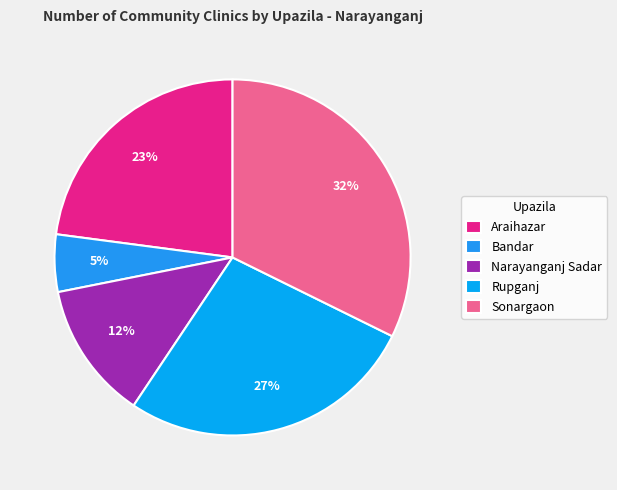

Count the number of slices in the pie.

5